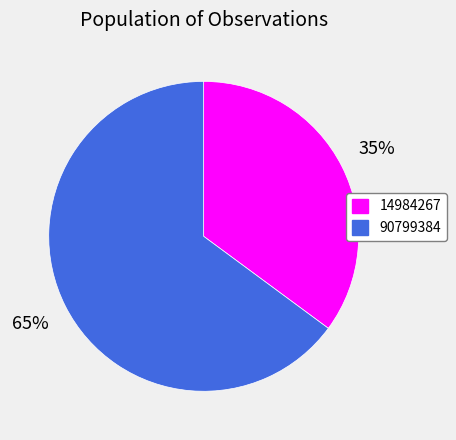

To the nearest percent, what is the average slice percentage?

50%